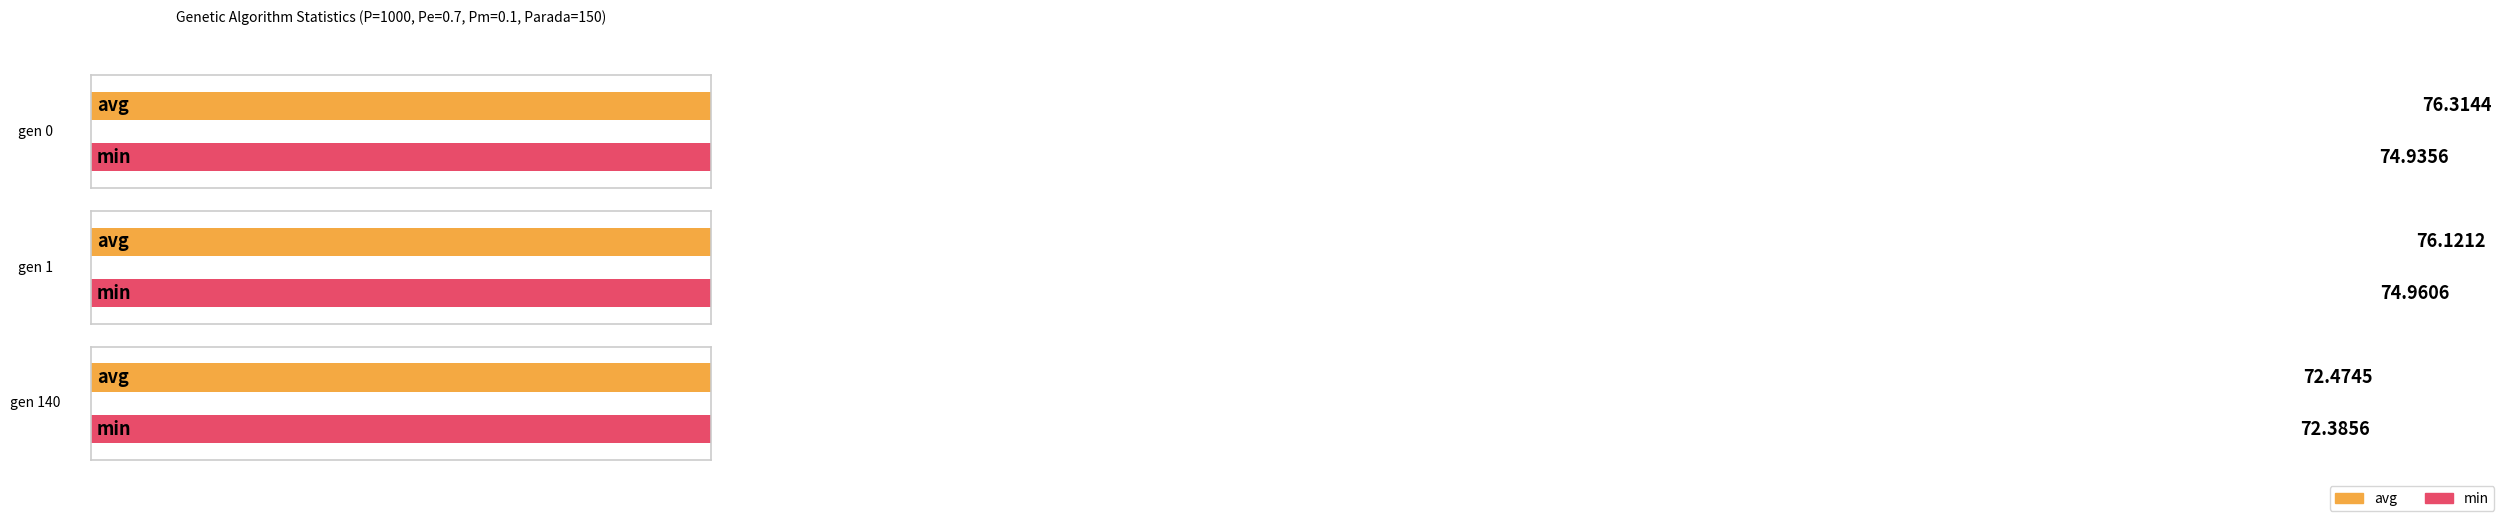

How many groups of bars are there?

3